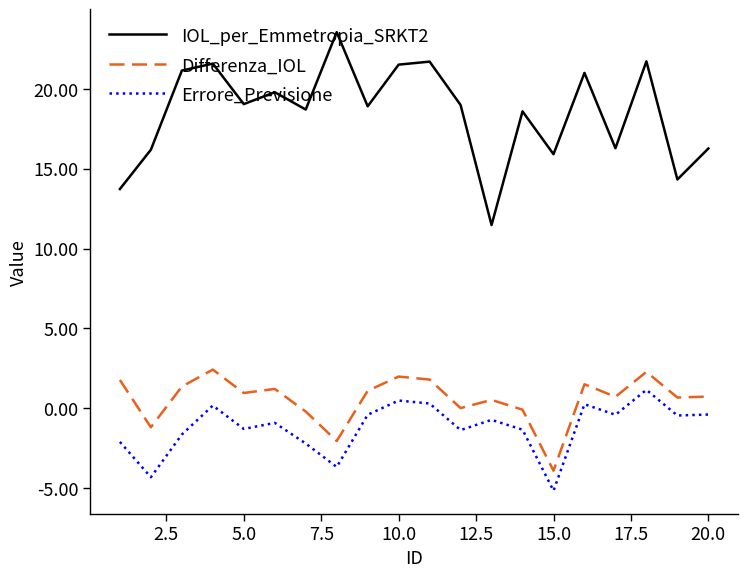

Rank the series by their maximum value, from lowest to highest.

Errore_Previsione, Differenza_IOL, IOL_per_Emmetropia_SRKT2